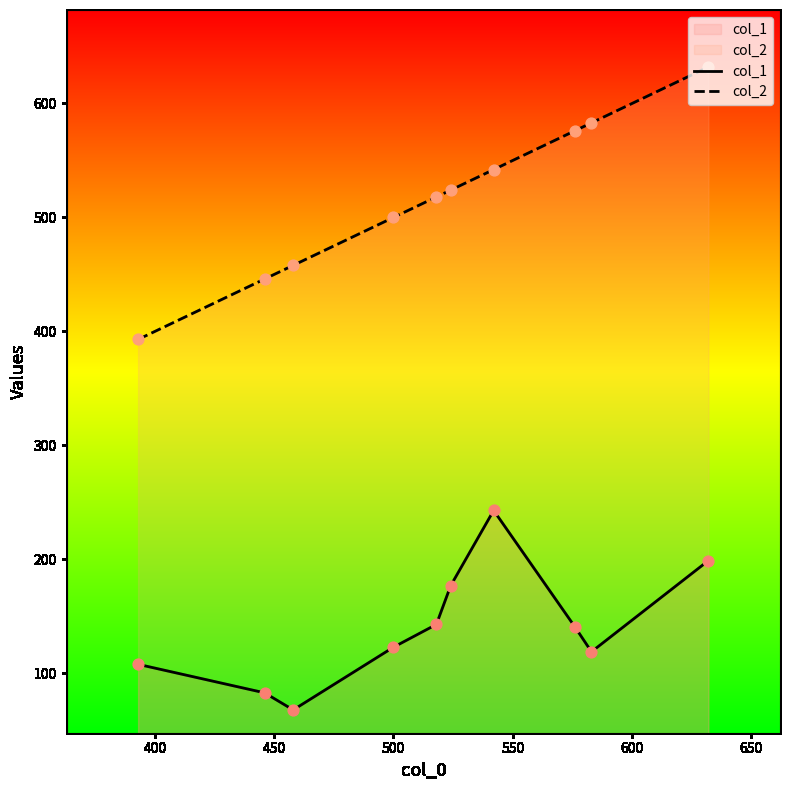

Which series reaches the maximum Y coordinate?

col_2